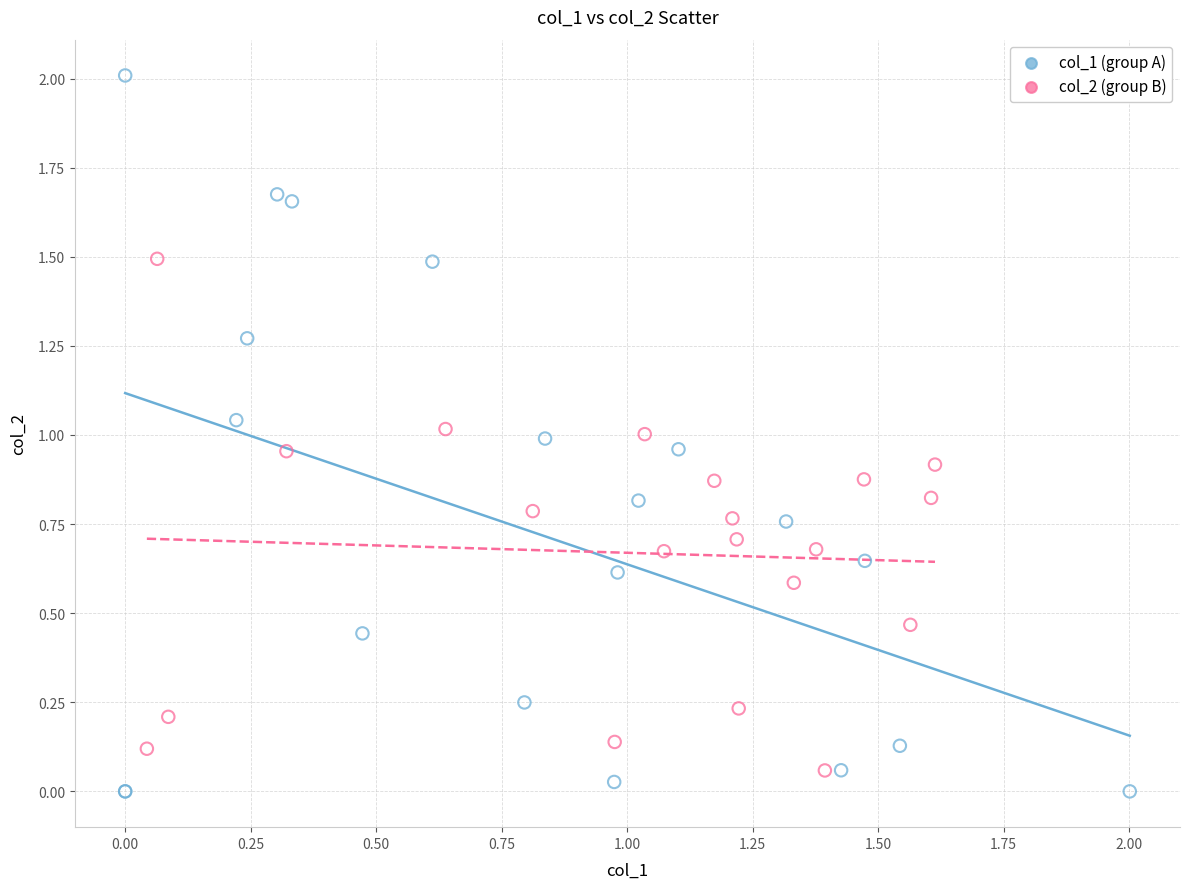

Which series has the largest Y range (max minus min)?

col_1 (group A)